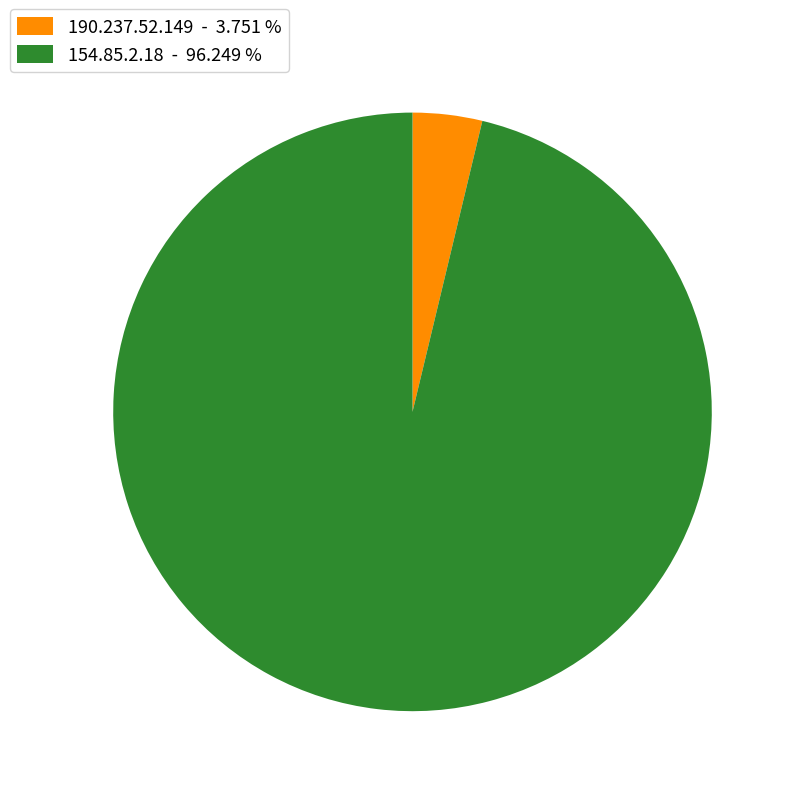

Count the number of slices in the pie.

2